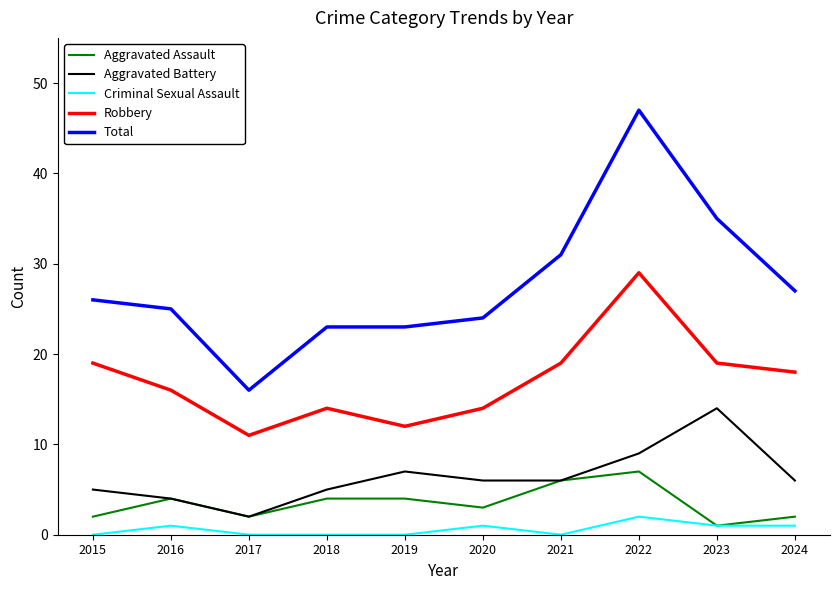

Which series has the largest range (max minus min)?

Total